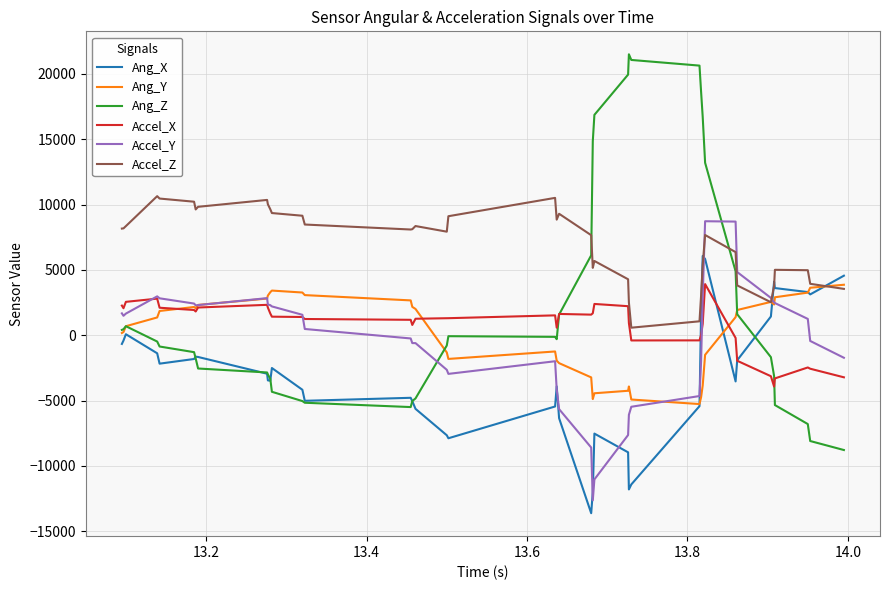

Is this an area chart (filled region under the line)?

No